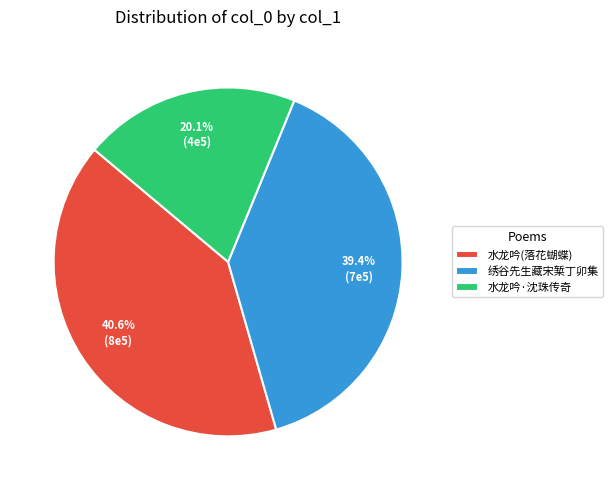

How many slices are in this pie chart?

3